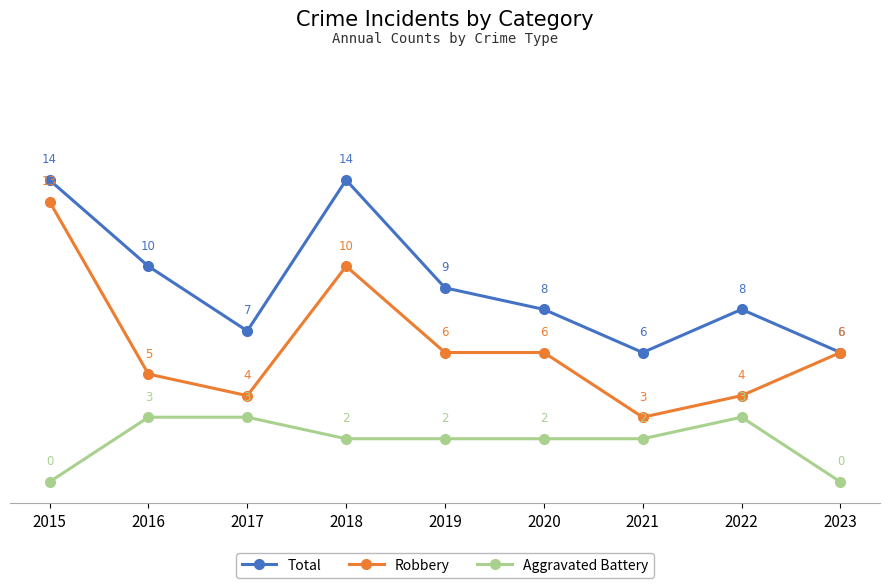

Rank the series at 2015 from lowest to highest value.

Aggravated Battery, Robbery, Total